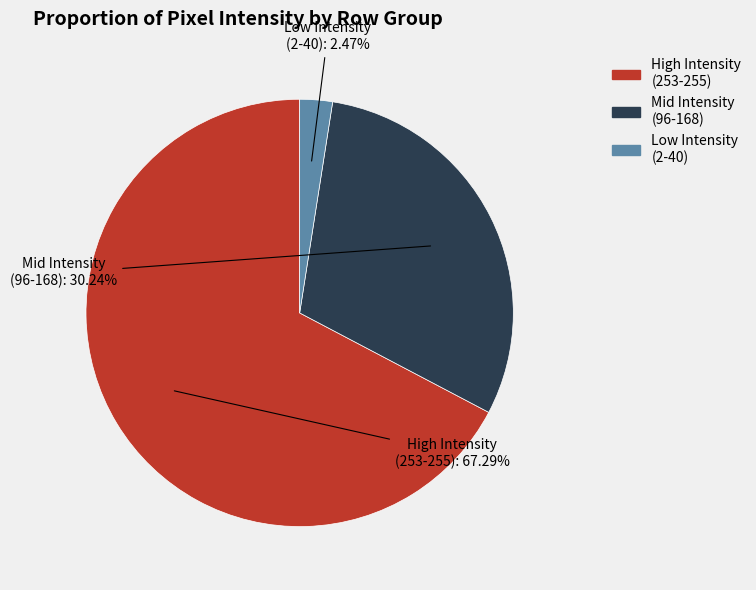

How many slices are in this pie chart?

3